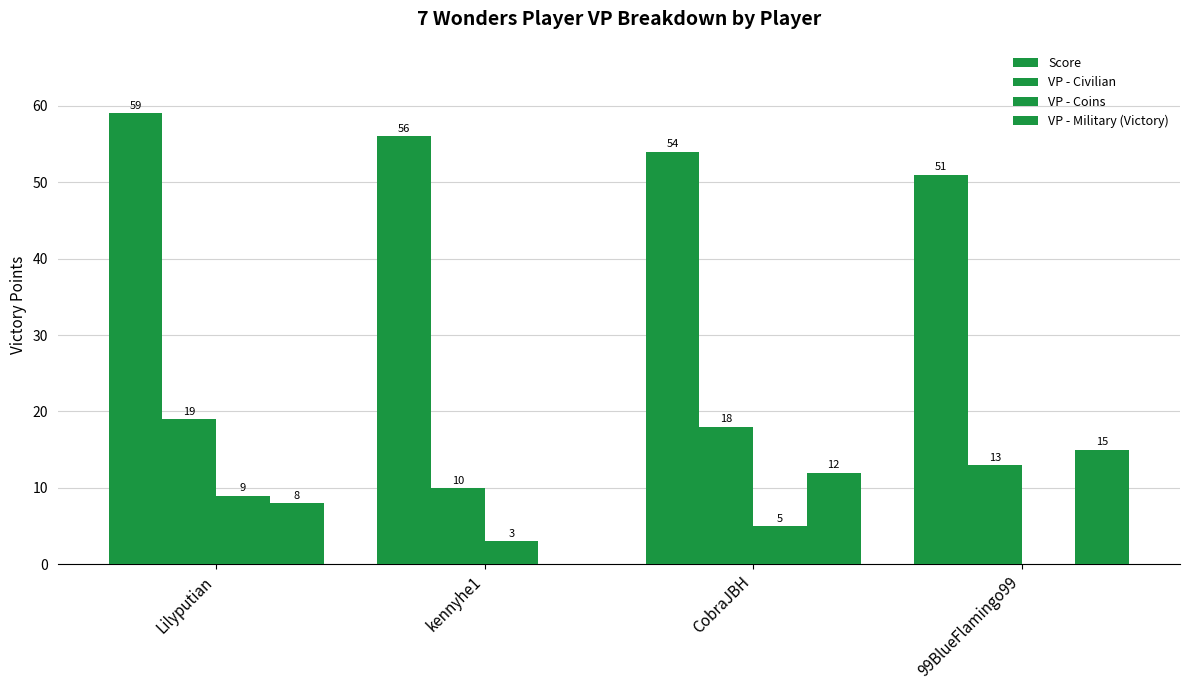

At how many categories does at least one series exceed 27?

4